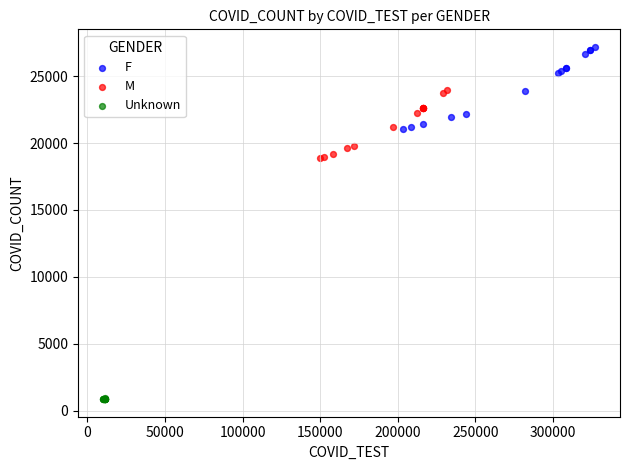

Which series contains the highest Y value?

F